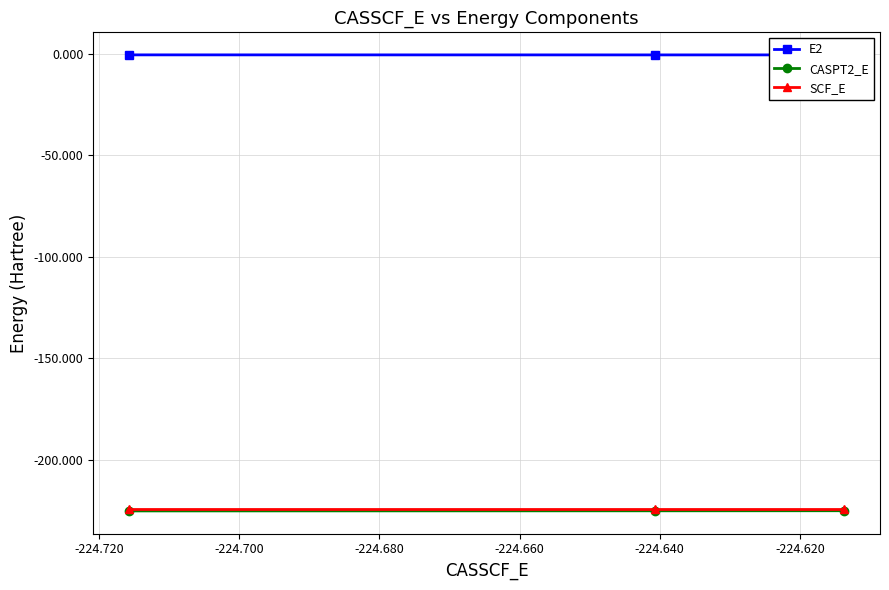

At how many categories does at least one series exceed -202?

3